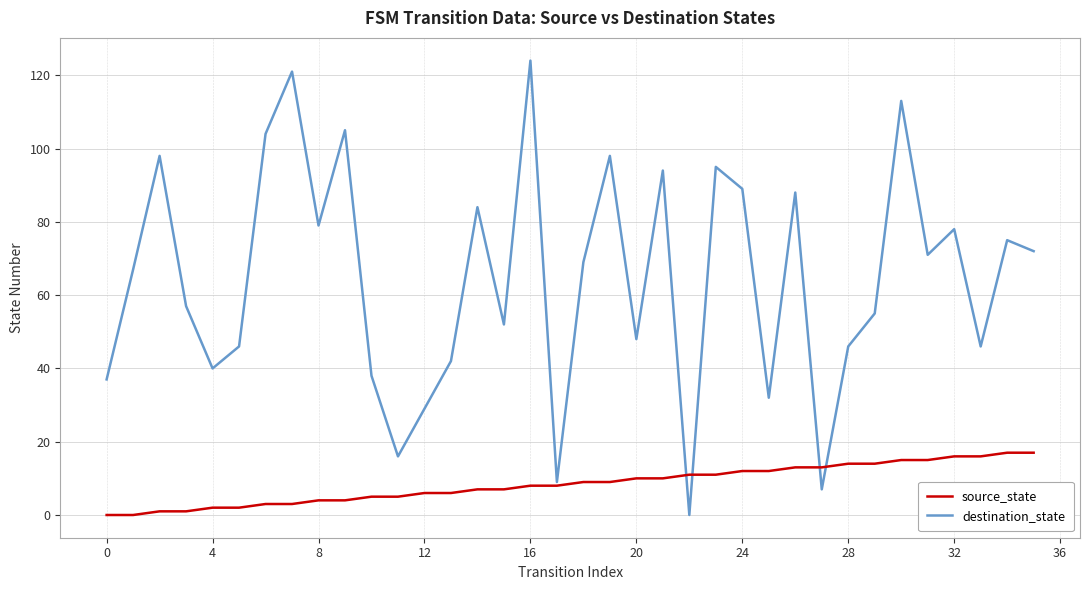

What is the maximum value for source_state?

17